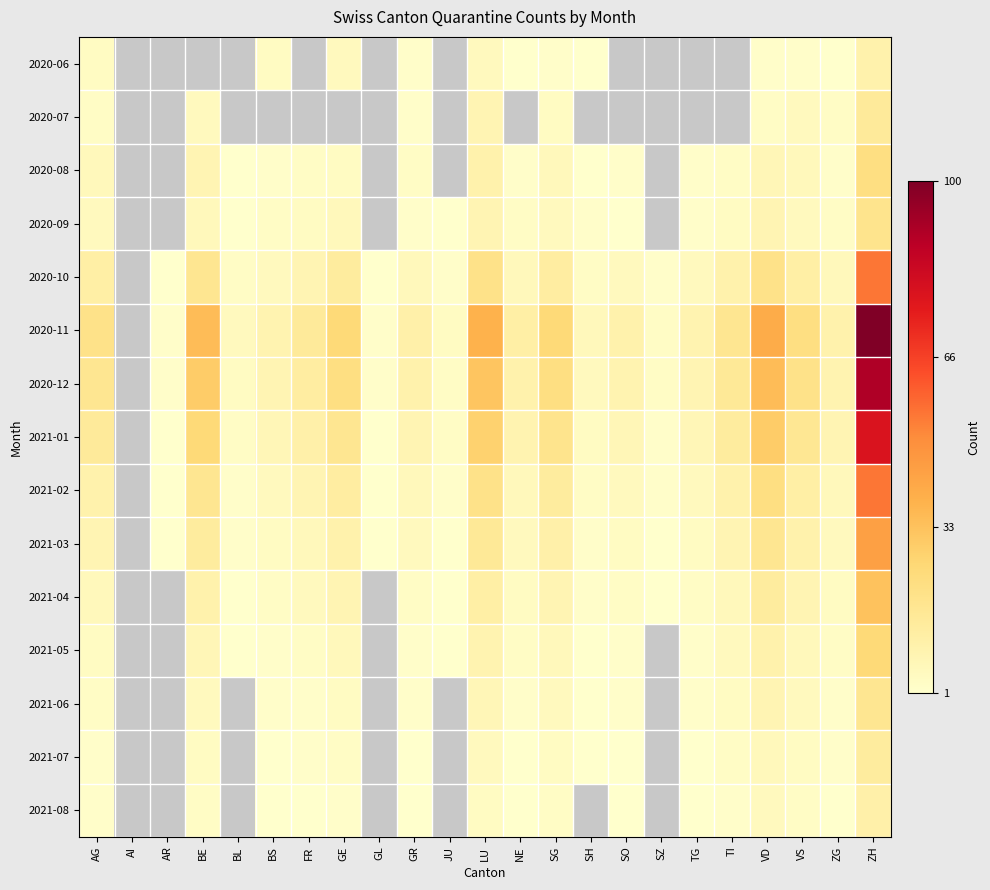

List the series in order of their peak value, lowest first.

2020-06, 2021-08, 2021-07, 2020-07, 2021-06, 2020-09, 2020-08, 2021-05, 2021-04, 2021-03, 2020-10, 2021-02, 2021-01, 2020-12, 2020-11